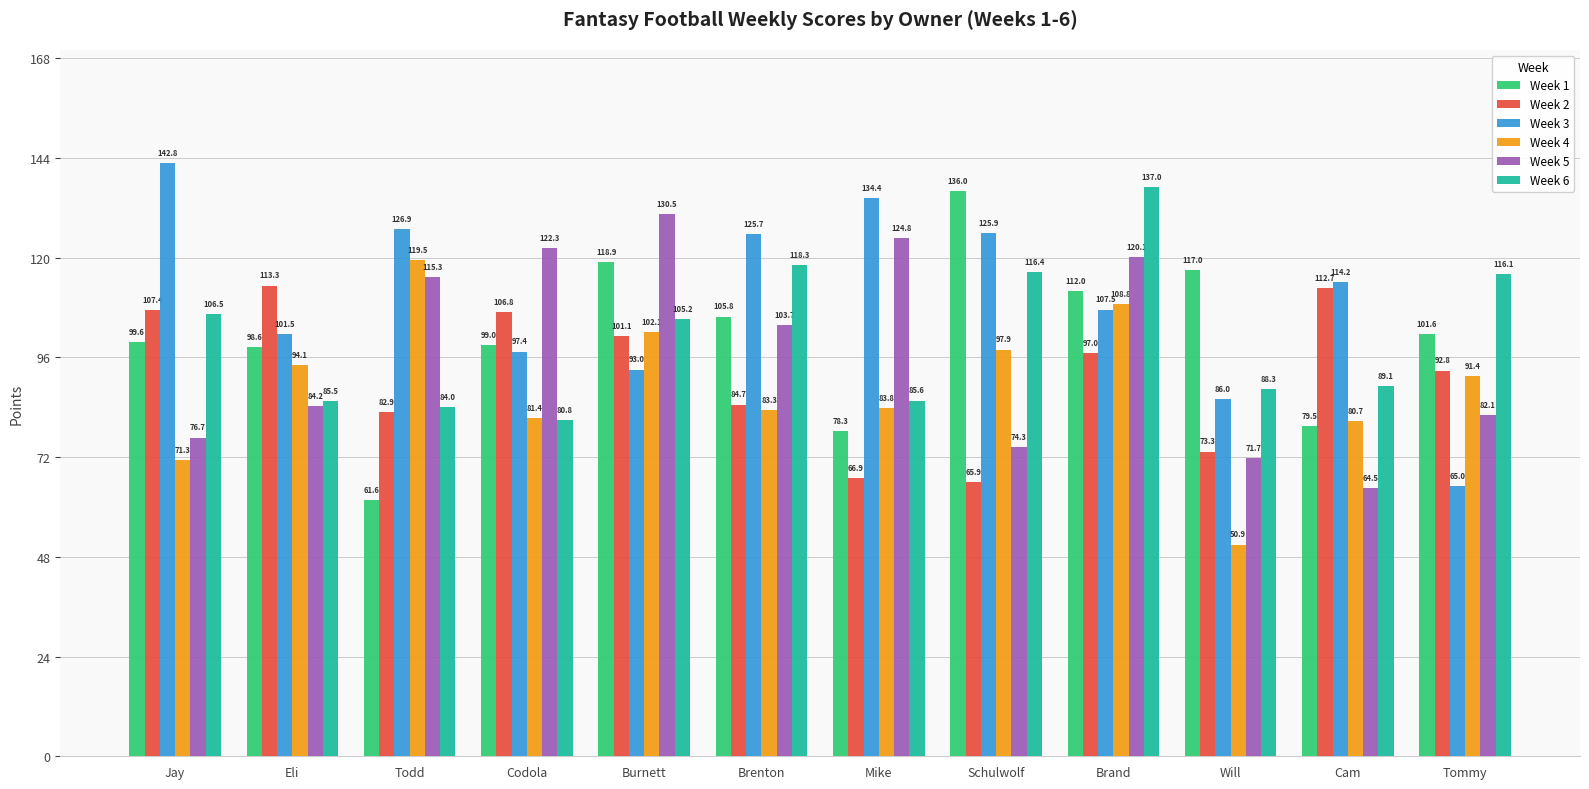

What are all the series names shown in the legend?

Week 1, Week 2, Week 3, Week 4, Week 5, Week 6